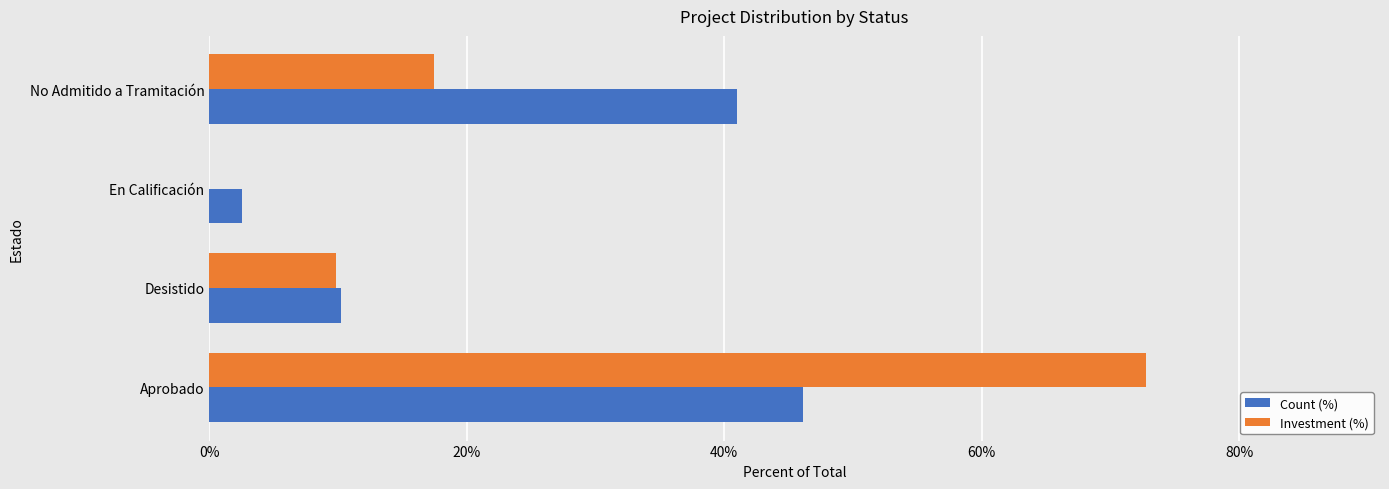

At which category is the sum across all series the highest?

Aprobado